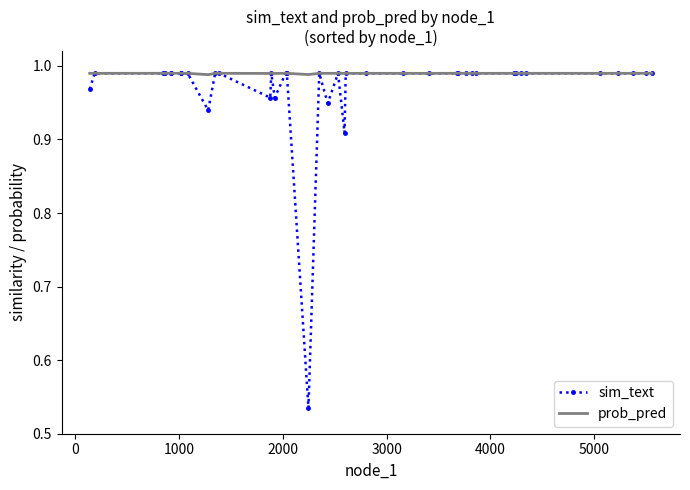

Which series has the widest spread of values?

sim_text